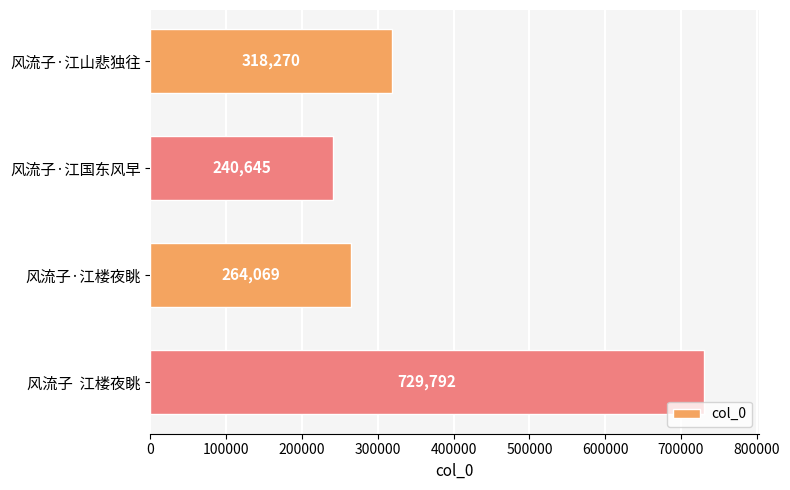

What is the maximum value shown in the chart?

729792